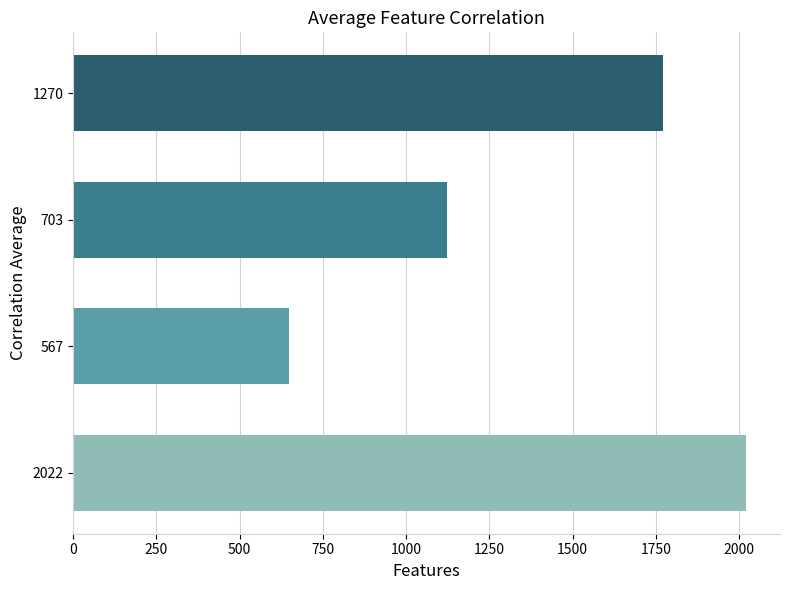

Rank the categories by value from highest to lowest.

2022, 1270, 703, 567